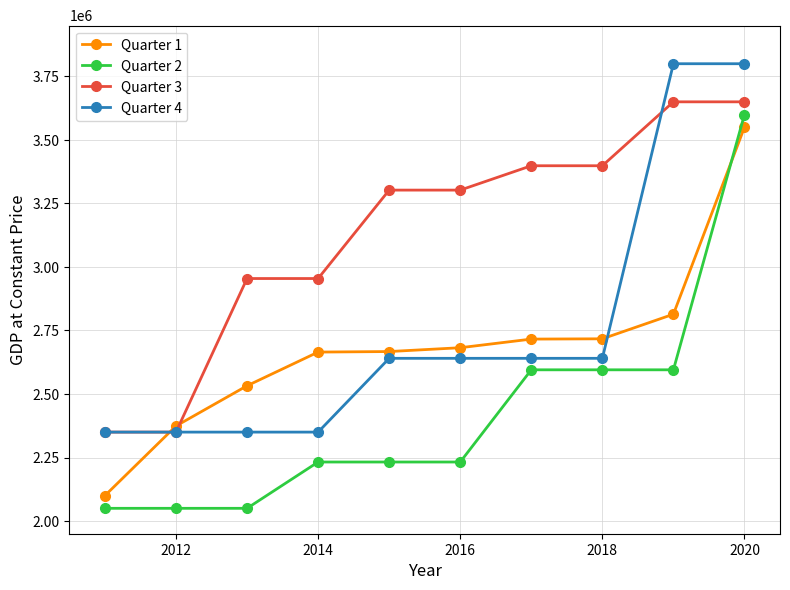

What is the minimum value for Quarter 4?

2350000.0